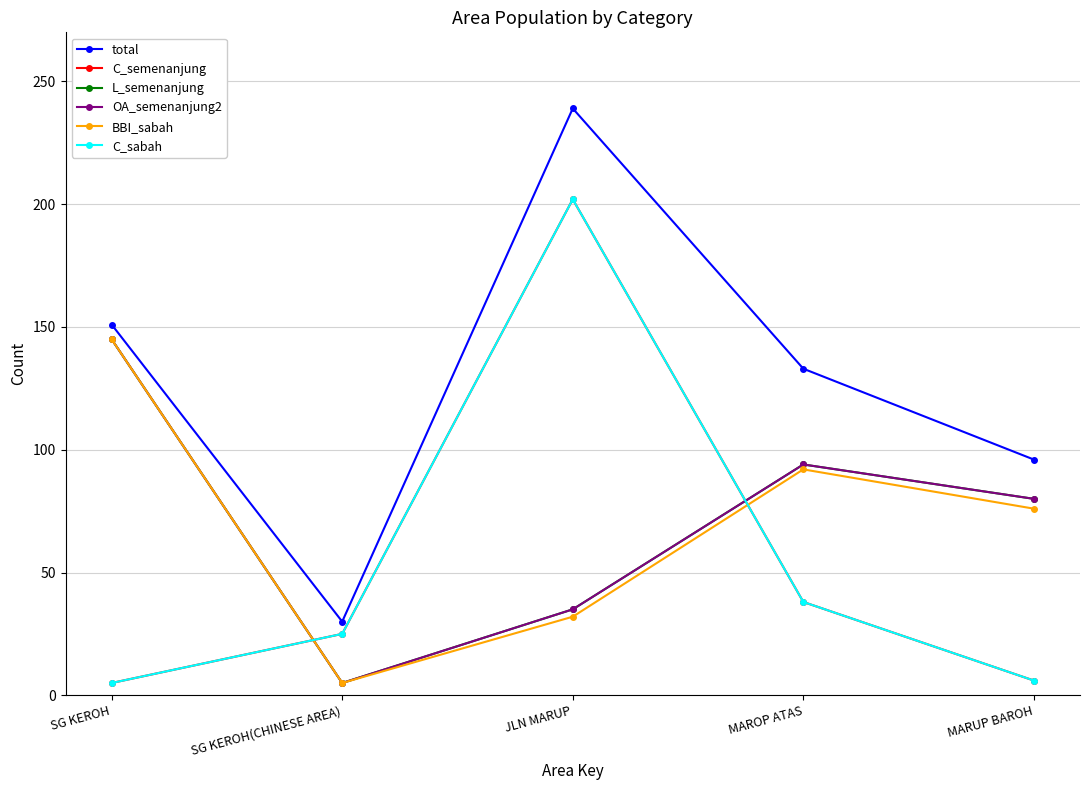

What is the average value of the OA_semenanjung2 series?

72